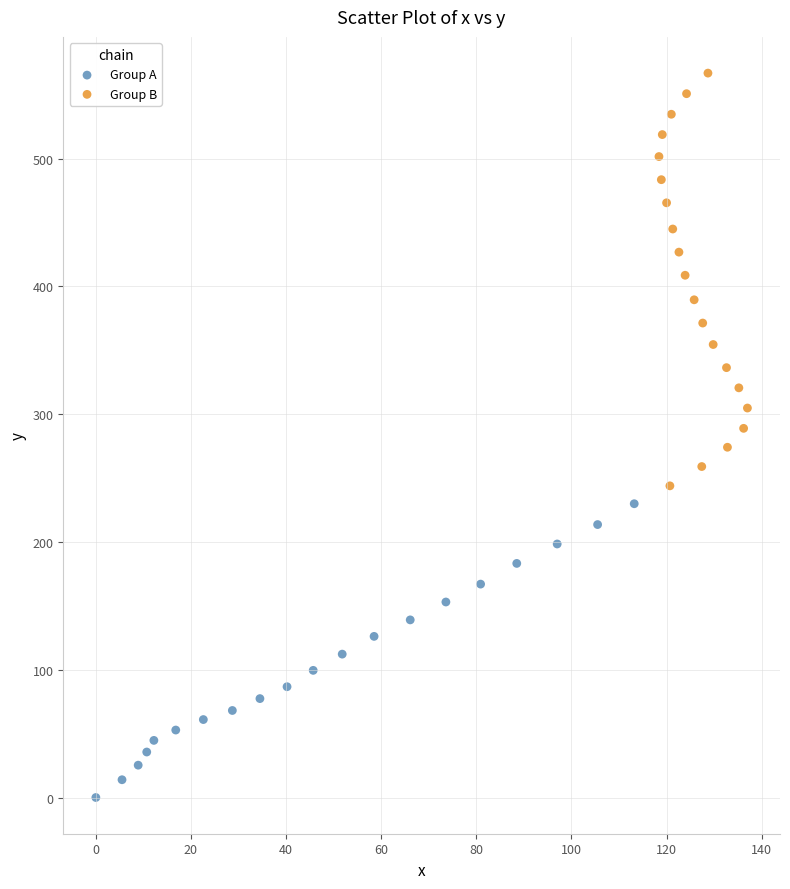

Which series has the widest spread of Y values?

Group B